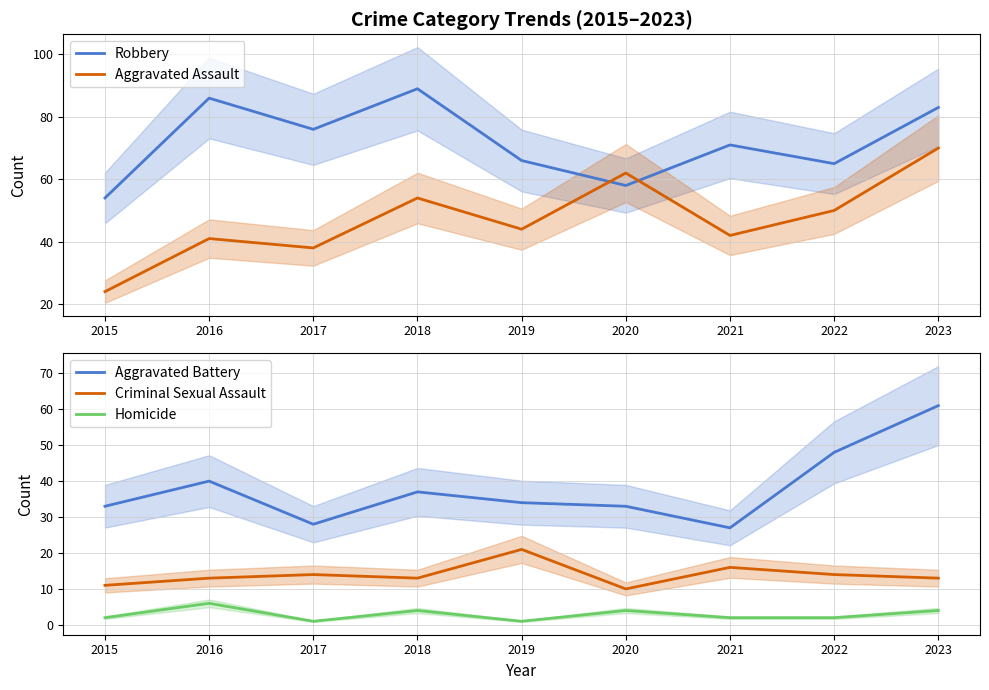

At which label does Aggravated Assault reach its minimum?

2015